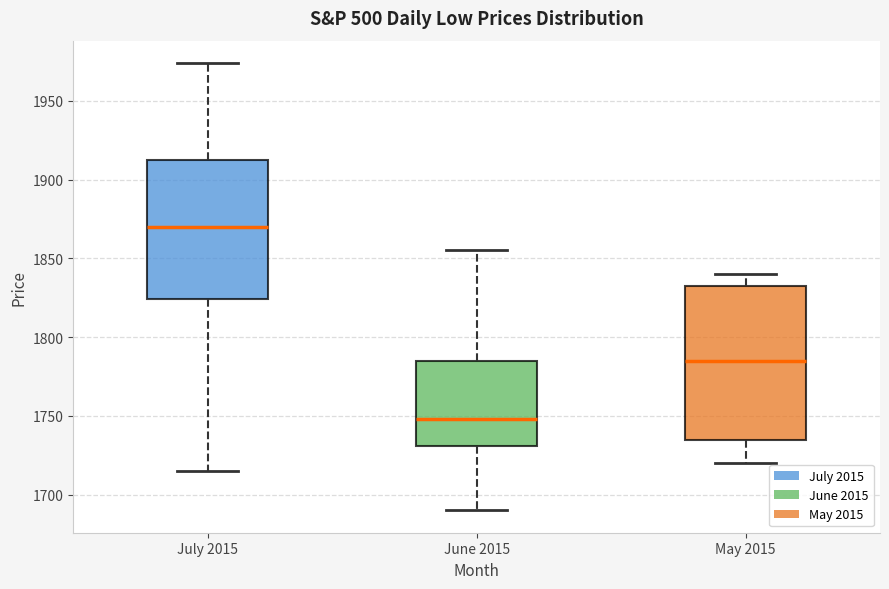

Reading left to right, read every box against the y-axis: the position of its median line, the range the box covers, and the ends of its whiskers. The values are not printed on the chart, so give them approximately, as read against the axis.

July 2015: median 1870, box 1825 to 1915, whiskers 1715 to 1975
June 2015: median 1750, box 1730 to 1785, whiskers 1690 to 1855
May 2015: median 1785, box 1735 to 1835, whiskers 1720 to 1840